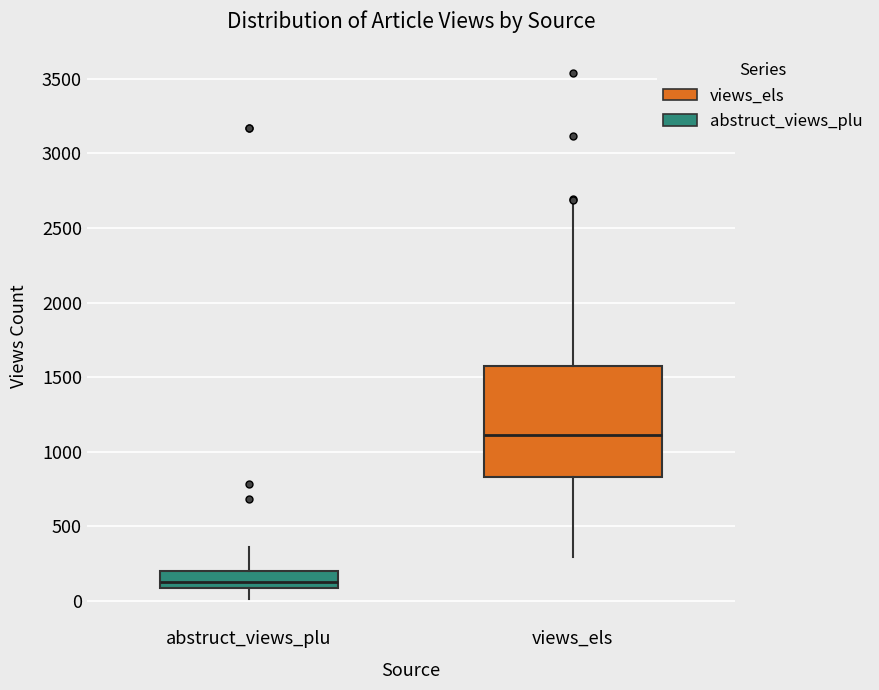

Reading left to right, transcribe this box plot: for each box, give where its median line is, the range the box spans, and where its two whiskers end, as read against the y-axis. The values are not printed on the chart, so give them approximately, as read against the axis.

abstruct_views_plu: median 150, box 100 to 200, whiskers 0 to 350
views_els: median 1100, box 850 to 1550, whiskers 300 to 2650